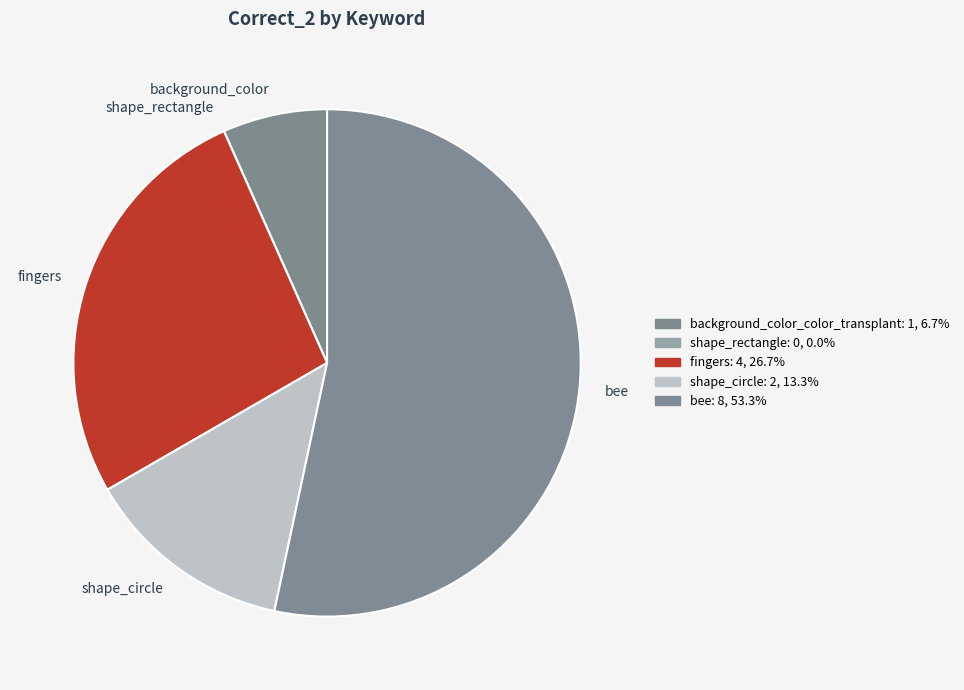

Does any single category account for the majority?

Yes